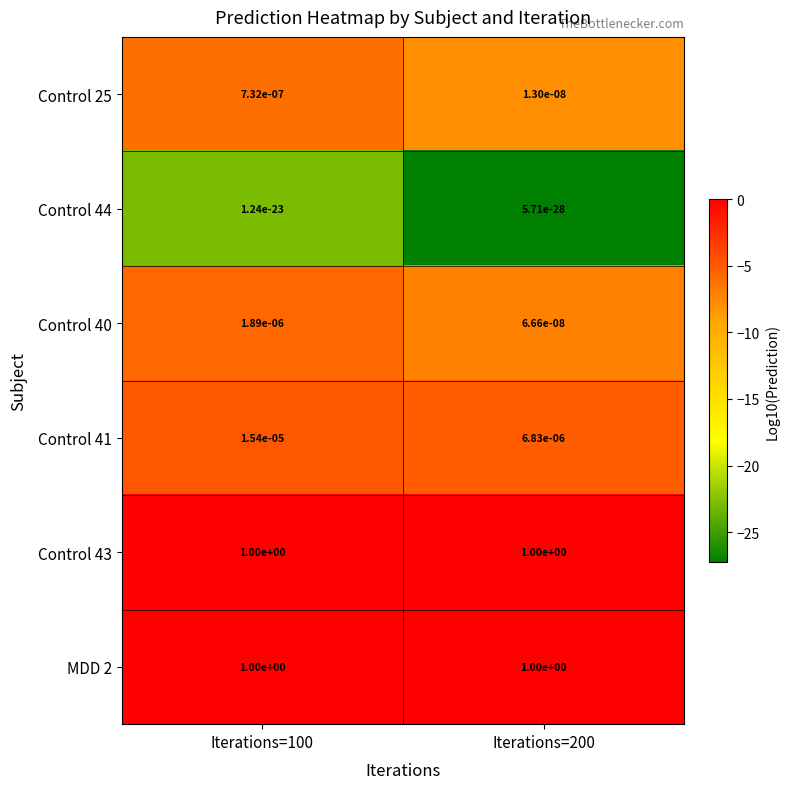

Is it true that Control 43 equals 1.7 at Iterations=200?

False